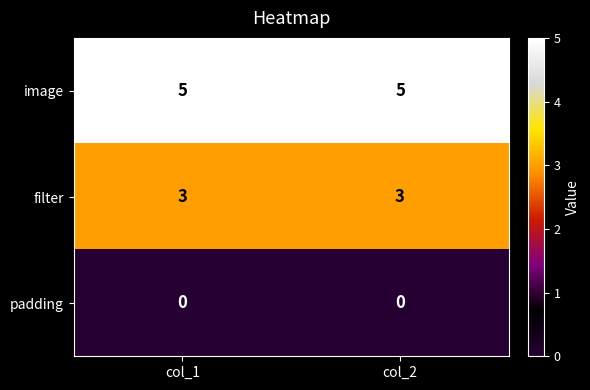

Reading right to left, extract all data points from this chart.

image: col_2=5	col_1=5
filter: col_2=3	col_1=3
padding: col_2=0	col_1=0